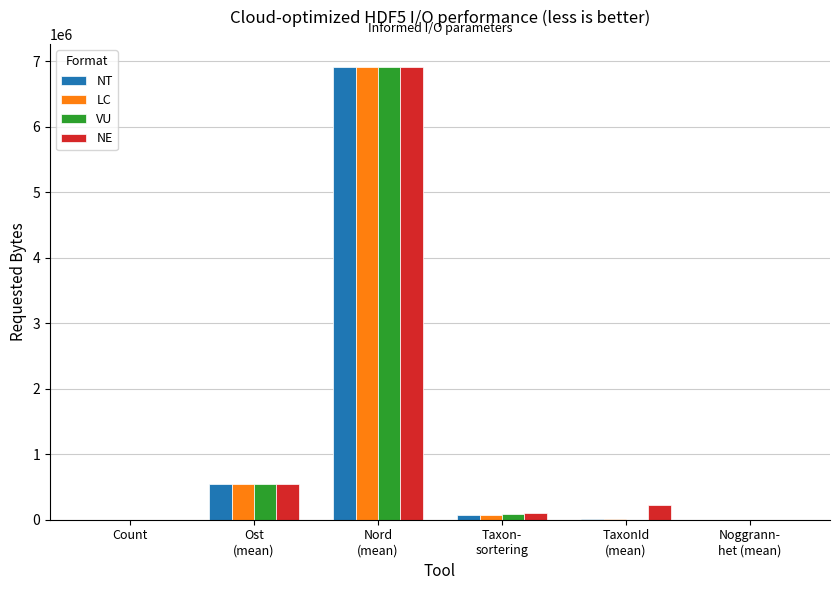

What is the greatest value displayed?

6918904